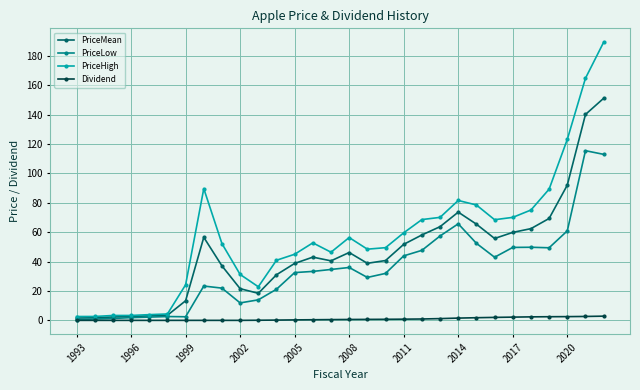

What is the maximum value for PriceLow?

115.5